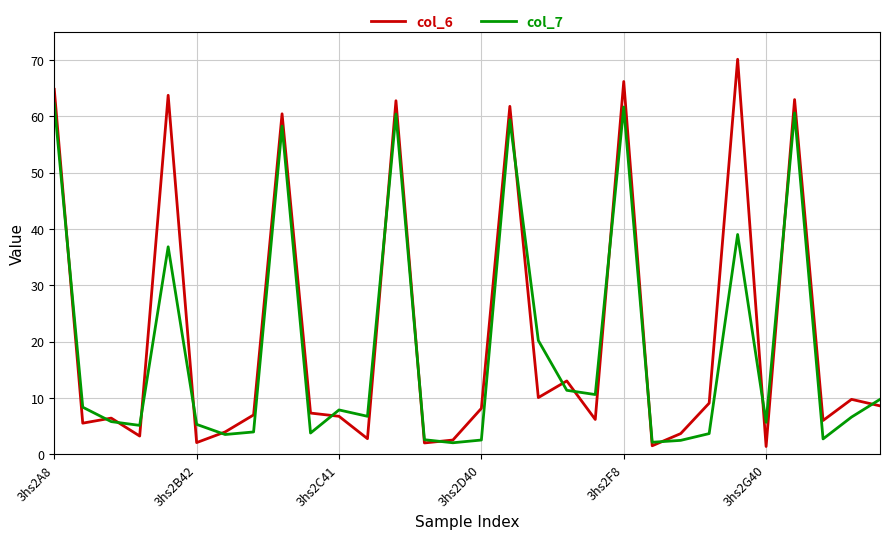

Which series has the largest range (max minus min)?

col_6